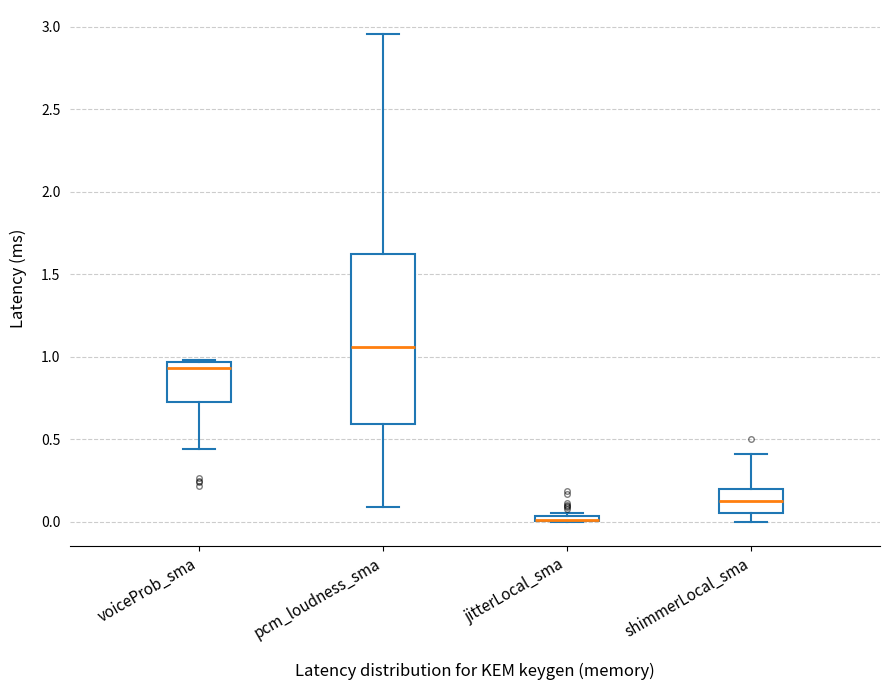

Where is the upper edge of the box for pcm_loudness_sma on the y-axis? The values are not printed on the chart, so give them approximately, as read against the axis.

1.60